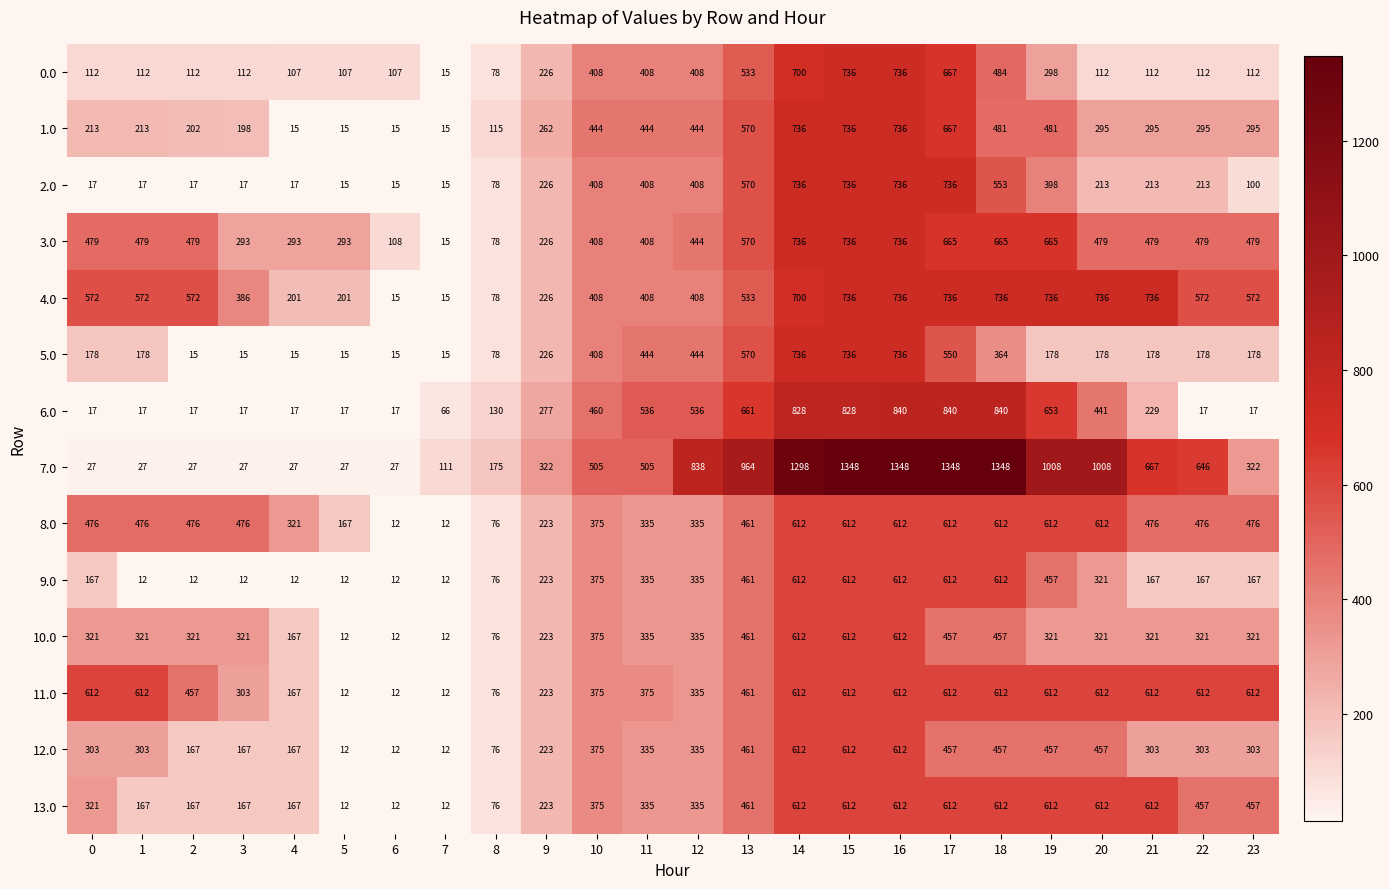

What is the difference between the maximum and second lowest values in the 10.0 series?

600